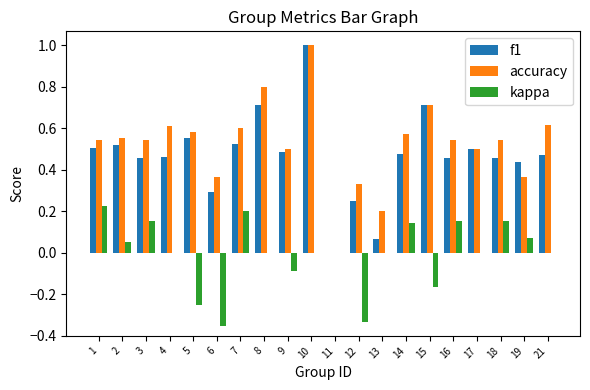

What is the sum of the f1 values at 8 and 2?

1.2